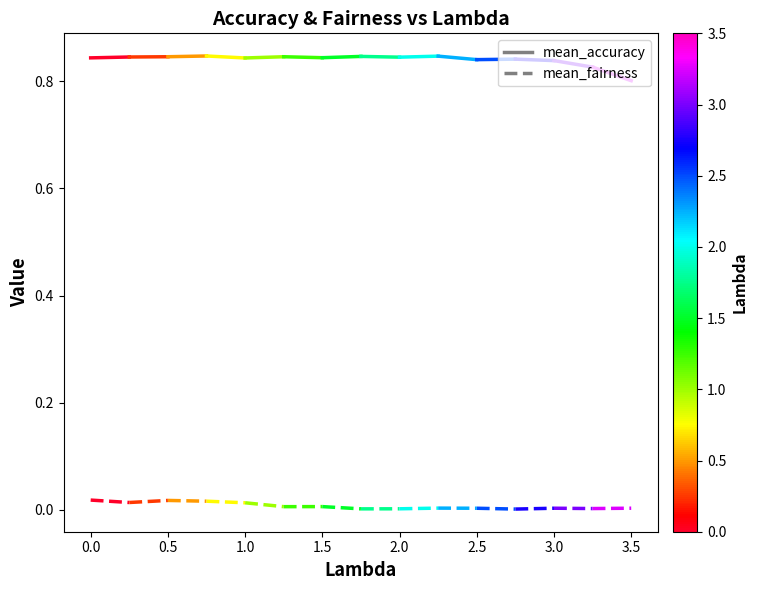

Rank the series by their maximum value, from highest to lowest.

mean_accuracy, mean_fairness